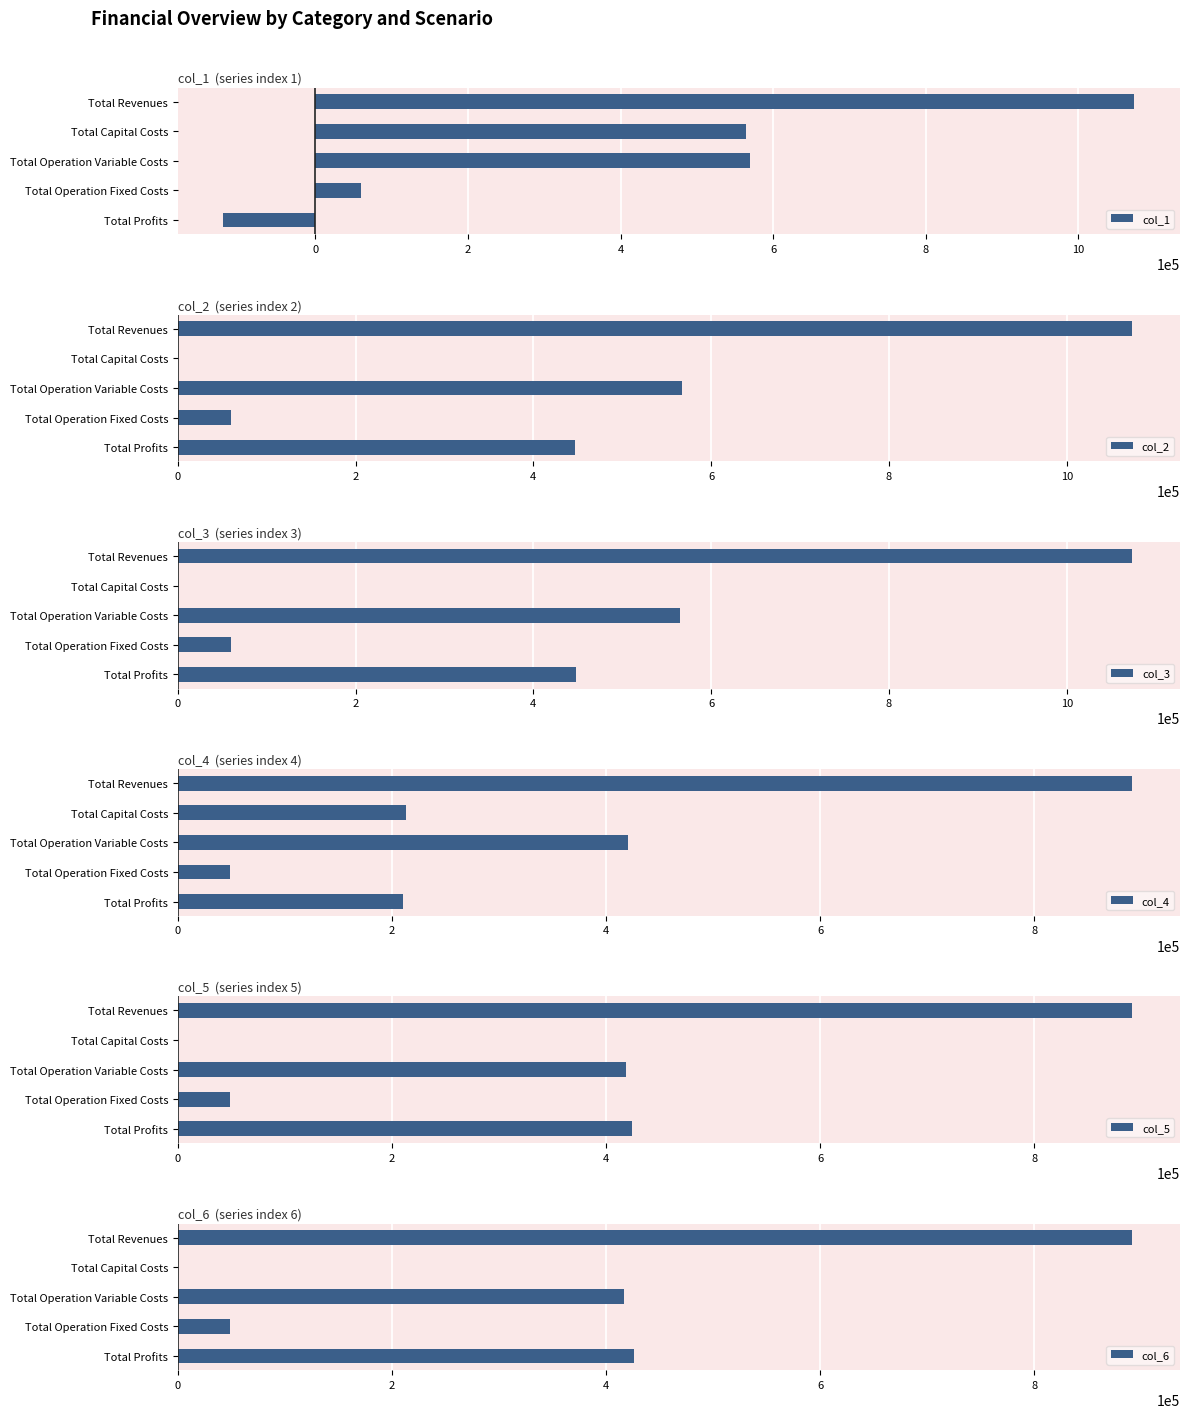

What is the average value of the col_2 series?

429482.4